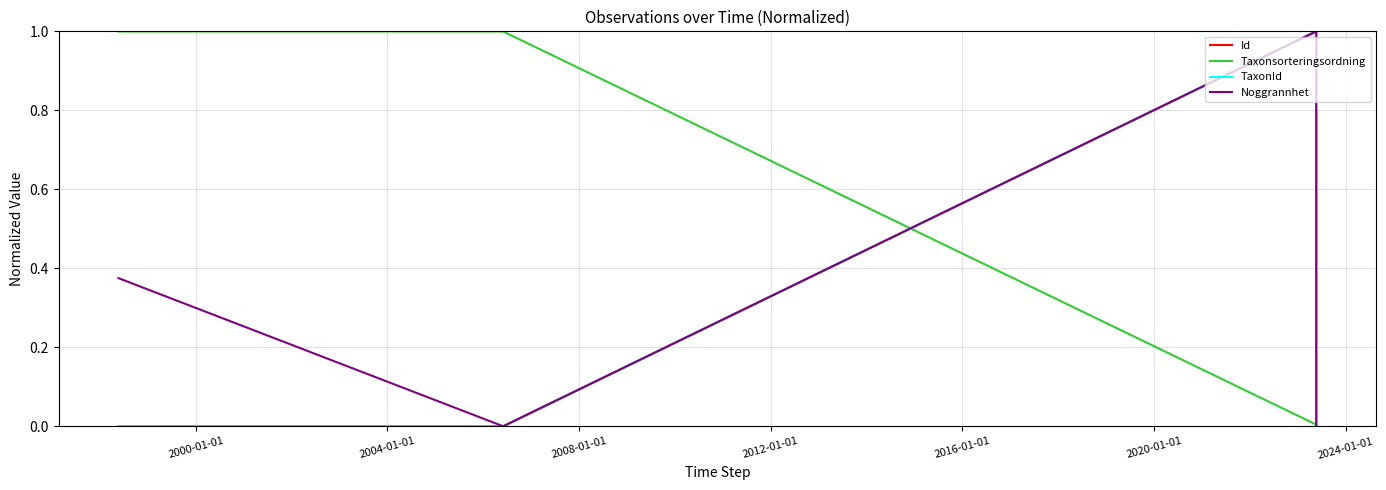

What is the label of the 6th point from the left?

2016-01-01